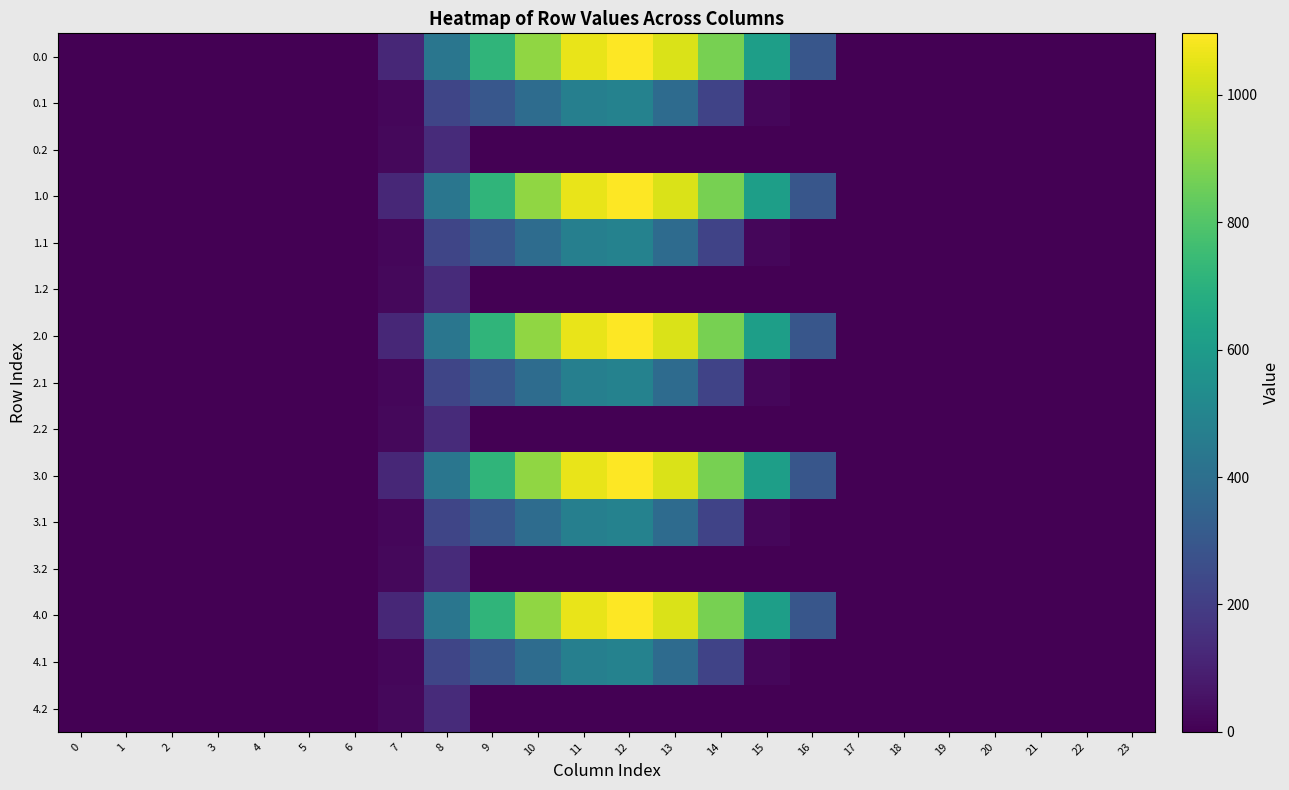

Reading right to left, what are all the values shown in this chart?

0.0: 23=0.0	22=0.0	21=0.0	20=0.0	19=0.0	18=0.0	17=0.0	16=294.5	15=615.9	14=870.6	13=1032.9	12=1096.7	11=1060.3	10=916.2	9=716.9	8=430.3	7=120.6	6=0.0	5=0.0	4=0.0	3=0.0	2=0.0	1=0.0	0=0.0
0.1: 23=0.0	22=0.0	21=0.0	20=0.0	19=0.0	18=0.0	17=0.0	16=0.0	15=17.3	14=219.2	13=382.7	12=485.4	11=471.7	10=388.1	9=295.9	8=227.5	7=17.7	6=0.0	5=0.0	4=0.0	3=0.0	2=0.0	1=0.0	0=0.0
0.2: 23=0.0	22=0.0	21=0.0	20=0.0	19=0.0	18=0.0	17=0.0	16=0.0	15=0.0	14=0.0	13=0.0	12=0.0	11=0.0	10=0.0	9=0.0	8=134.2	7=22.3	6=0.0	5=0.0	4=0.0	3=0.0	2=0.0	1=0.0	0=0.0
1.0: 23=0.0	22=0.0	21=0.0	20=0.0	19=0.0	18=0.0	17=0.0	16=294.5	15=615.9	14=870.6	13=1032.9	12=1096.7	11=1060.3	10=916.2	9=716.9	8=430.3	7=120.6	6=0.0	5=0.0	4=0.0	3=0.0	2=0.0	1=0.0	0=0.0
1.1: 23=0.0	22=0.0	21=0.0	20=0.0	19=0.0	18=0.0	17=0.0	16=0.0	15=17.3	14=219.2	13=382.7	12=485.4	11=471.7	10=388.1	9=295.9	8=227.5	7=17.7	6=0.0	5=0.0	4=0.0	3=0.0	2=0.0	1=0.0	0=0.0
1.2: 23=0.0	22=0.0	21=0.0	20=0.0	19=0.0	18=0.0	17=0.0	16=0.0	15=0.0	14=0.0	13=0.0	12=0.0	11=0.0	10=0.0	9=0.0	8=134.2	7=22.3	6=0.0	5=0.0	4=0.0	3=0.0	2=0.0	1=0.0	0=0.0
2.0: 23=0.0	22=0.0	21=0.0	20=0.0	19=0.0	18=0.0	17=0.0	16=294.5	15=615.9	14=870.6	13=1032.9	12=1096.7	11=1060.3	10=916.2	9=716.9	8=430.3	7=120.6	6=0.0	5=0.0	4=0.0	3=0.0	2=0.0	1=0.0	0=0.0
2.1: 23=0.0	22=0.0	21=0.0	20=0.0	19=0.0	18=0.0	17=0.0	16=0.0	15=17.3	14=219.2	13=382.7	12=485.4	11=471.7	10=388.1	9=295.9	8=227.5	7=17.7	6=0.0	5=0.0	4=0.0	3=0.0	2=0.0	1=0.0	0=0.0
2.2: 23=0.0	22=0.0	21=0.0	20=0.0	19=0.0	18=0.0	17=0.0	16=0.0	15=0.0	14=0.0	13=0.0	12=0.0	11=0.0	10=0.0	9=0.0	8=134.2	7=22.3	6=0.0	5=0.0	4=0.0	3=0.0	2=0.0	1=0.0	0=0.0
3.0: 23=0.0	22=0.0	21=0.0	20=0.0	19=0.0	18=0.0	17=0.0	16=294.5	15=615.9	14=870.6	13=1032.9	12=1096.7	11=1060.3	10=916.2	9=716.9	8=430.3	7=120.6	6=0.0	5=0.0	4=0.0	3=0.0	2=0.0	1=0.0	0=0.0
3.1: 23=0.0	22=0.0	21=0.0	20=0.0	19=0.0	18=0.0	17=0.0	16=0.0	15=17.3	14=219.2	13=382.7	12=485.4	11=471.7	10=388.1	9=295.9	8=227.5	7=17.7	6=0.0	5=0.0	4=0.0	3=0.0	2=0.0	1=0.0	0=0.0
3.2: 23=0.0	22=0.0	21=0.0	20=0.0	19=0.0	18=0.0	17=0.0	16=0.0	15=0.0	14=0.0	13=0.0	12=0.0	11=0.0	10=0.0	9=0.0	8=134.2	7=22.3	6=0.0	5=0.0	4=0.0	3=0.0	2=0.0	1=0.0	0=0.0
4.0: 23=0.0	22=0.0	21=0.0	20=0.0	19=0.0	18=0.0	17=0.0	16=294.5	15=615.9	14=870.6	13=1032.9	12=1096.7	11=1060.3	10=916.2	9=716.9	8=430.3	7=120.6	6=0.0	5=0.0	4=0.0	3=0.0	2=0.0	1=0.0	0=0.0
4.1: 23=0.0	22=0.0	21=0.0	20=0.0	19=0.0	18=0.0	17=0.0	16=0.0	15=17.3	14=219.2	13=382.7	12=485.4	11=471.7	10=388.1	9=295.9	8=227.5	7=17.7	6=0.0	5=0.0	4=0.0	3=0.0	2=0.0	1=0.0	0=0.0
4.2: 23=0.0	22=0.0	21=0.0	20=0.0	19=0.0	18=0.0	17=0.0	16=0.0	15=0.0	14=0.0	13=0.0	12=0.0	11=0.0	10=0.0	9=0.0	8=134.2	7=22.3	6=0.0	5=0.0	4=0.0	3=0.0	2=0.0	1=0.0	0=0.0